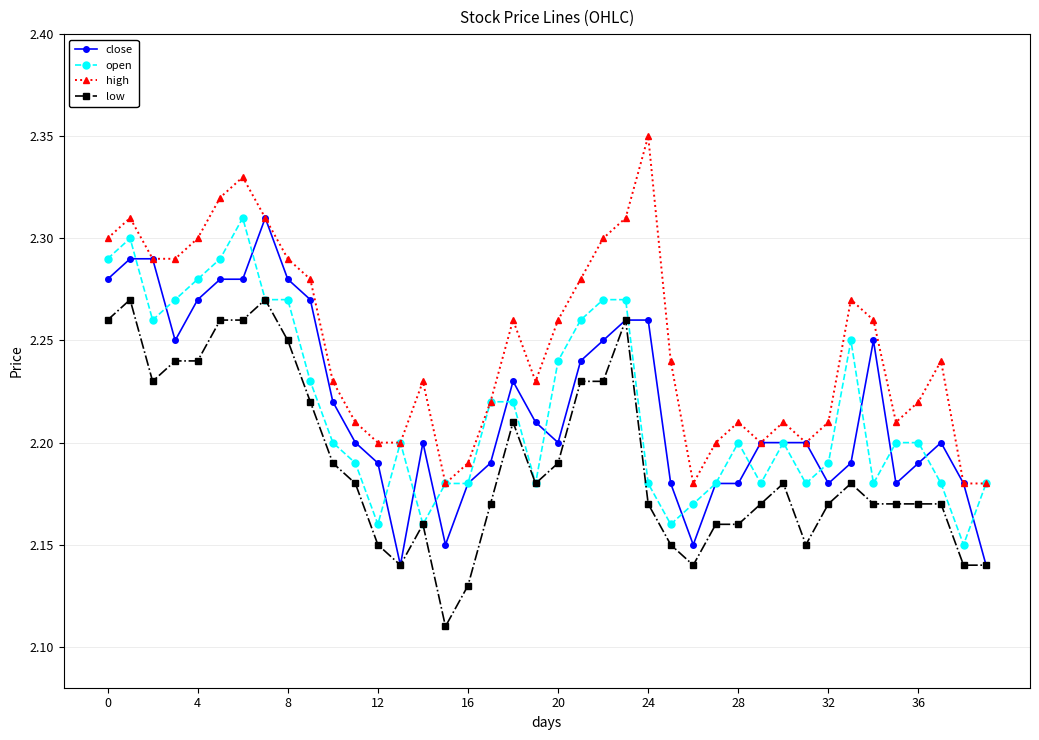

How many interior local peaks does the high series have?

9